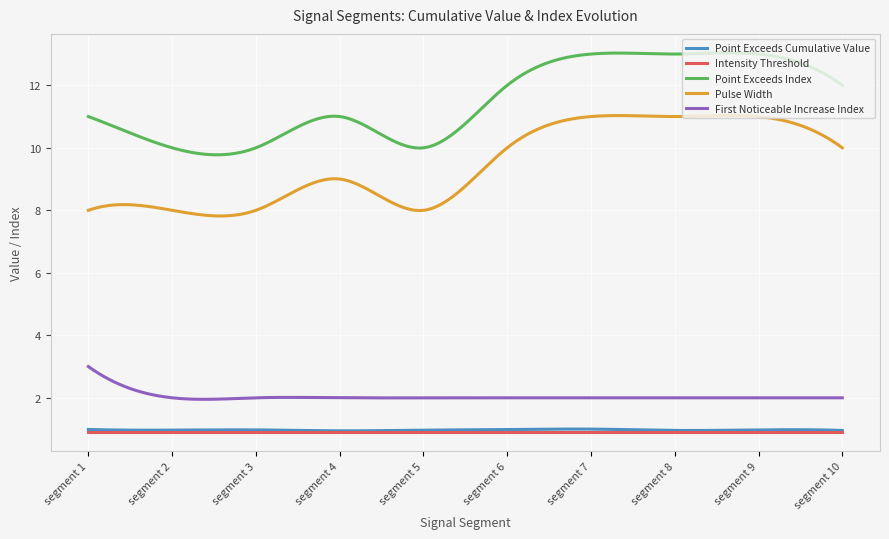

Does the chart display data point markers on the line(s)?

No